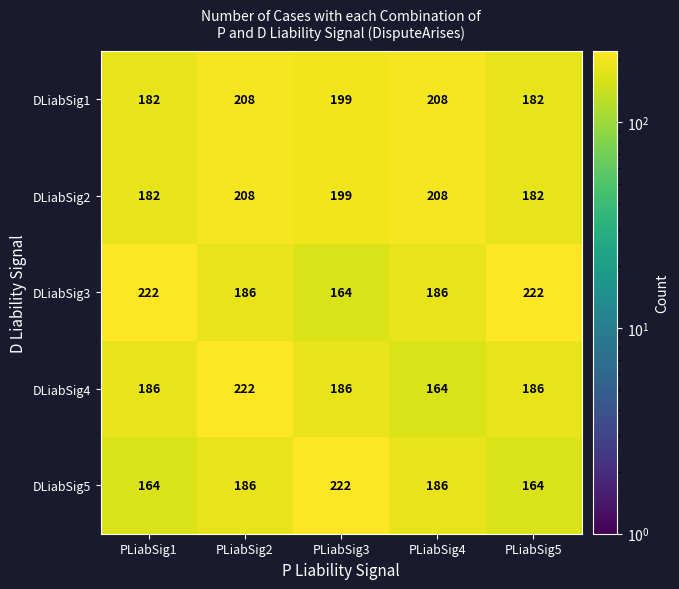

True or false: DLiabSig4 has a value of 222 at PLiabSig2.

True